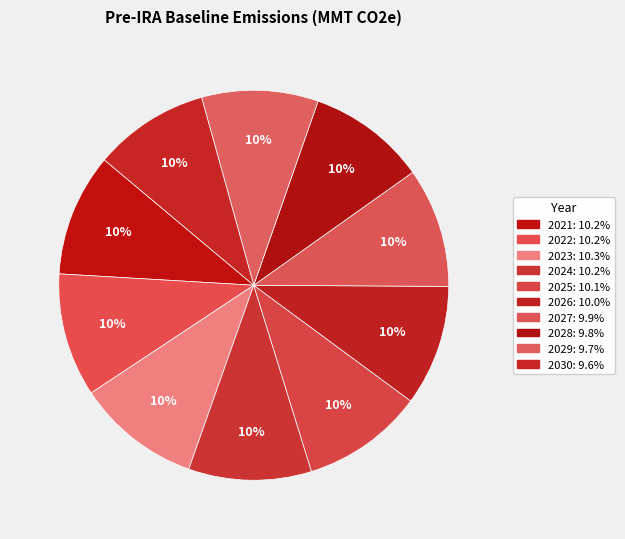

Does any single category account for the majority?

No